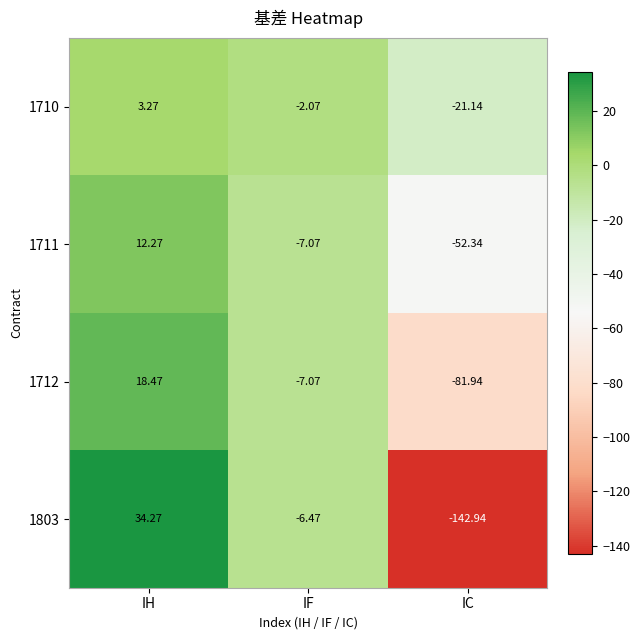

At which category is the sum across all series the highest?

IH